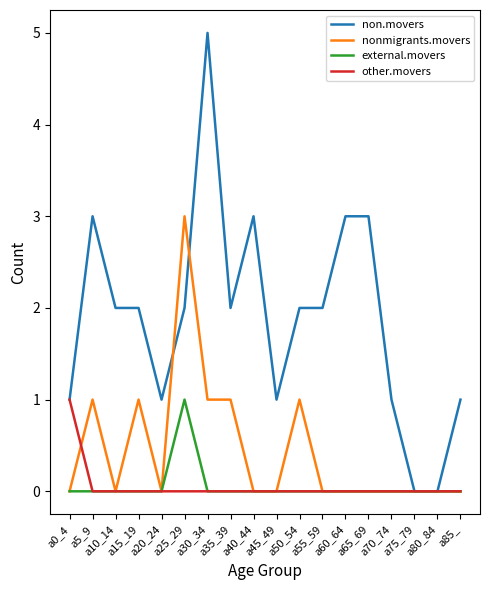

Which series has the widest spread of values?

non.movers